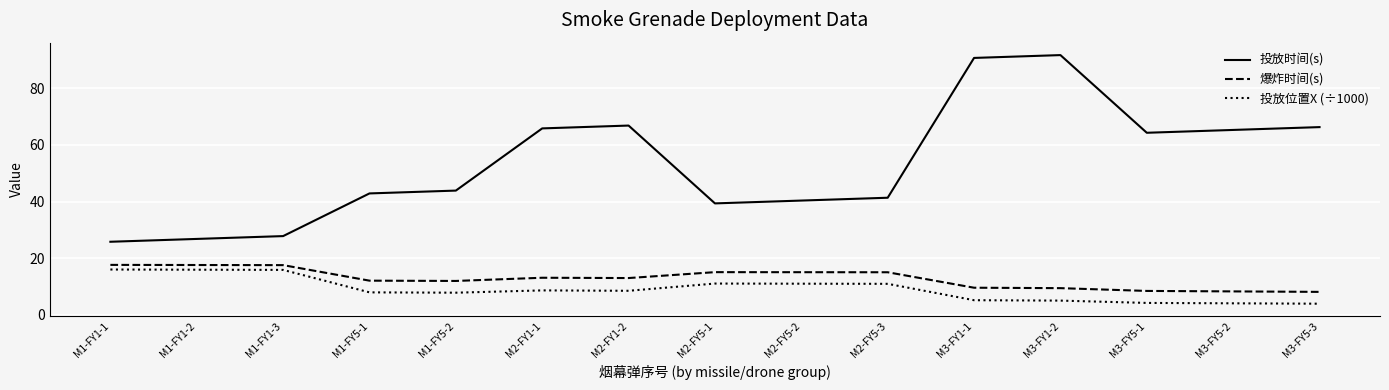

The 投放时间(s) series shows 37.8 at M1-FY1-1. True or false?

False